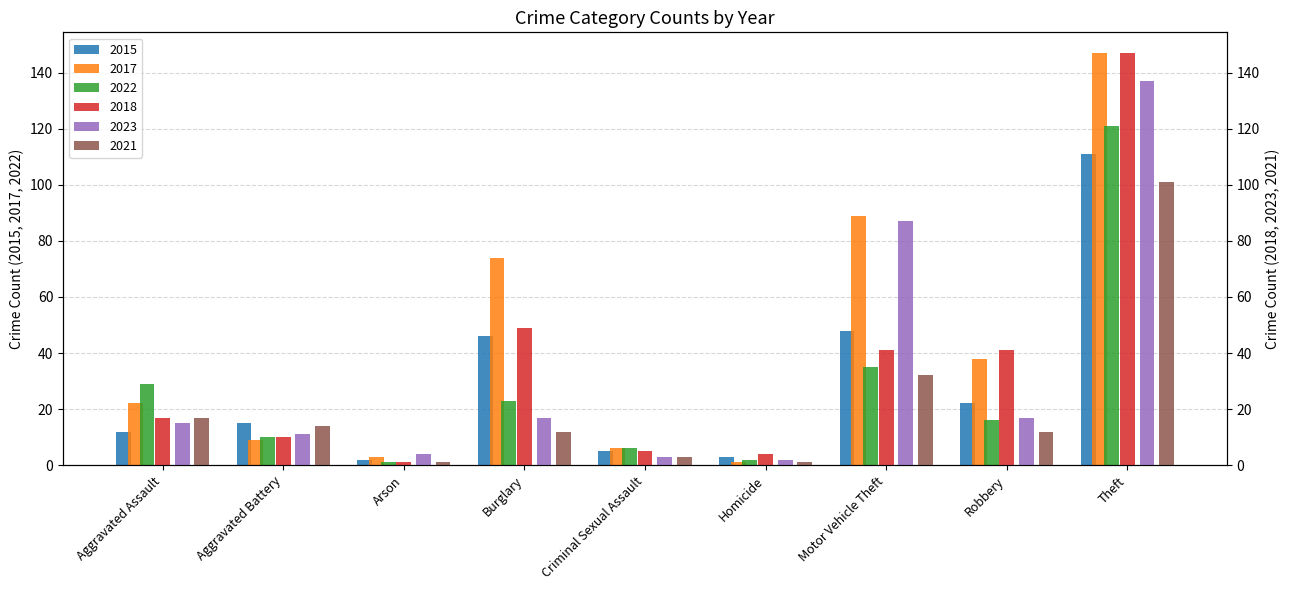

Reading left to right, list all the values displayed in this chart.

2015: 12	15	2	46	5	3	48	22	111
2017: 22	9	3	74	6	1	89	38	147
2022: 29	10	1	23	6	2	35	16	121
2018: 17	10	1	49	5	4	41	41	147
2023: 15	11	4	17	3	2	87	17	137
2021: 17	14	1	12	3	1	32	12	101